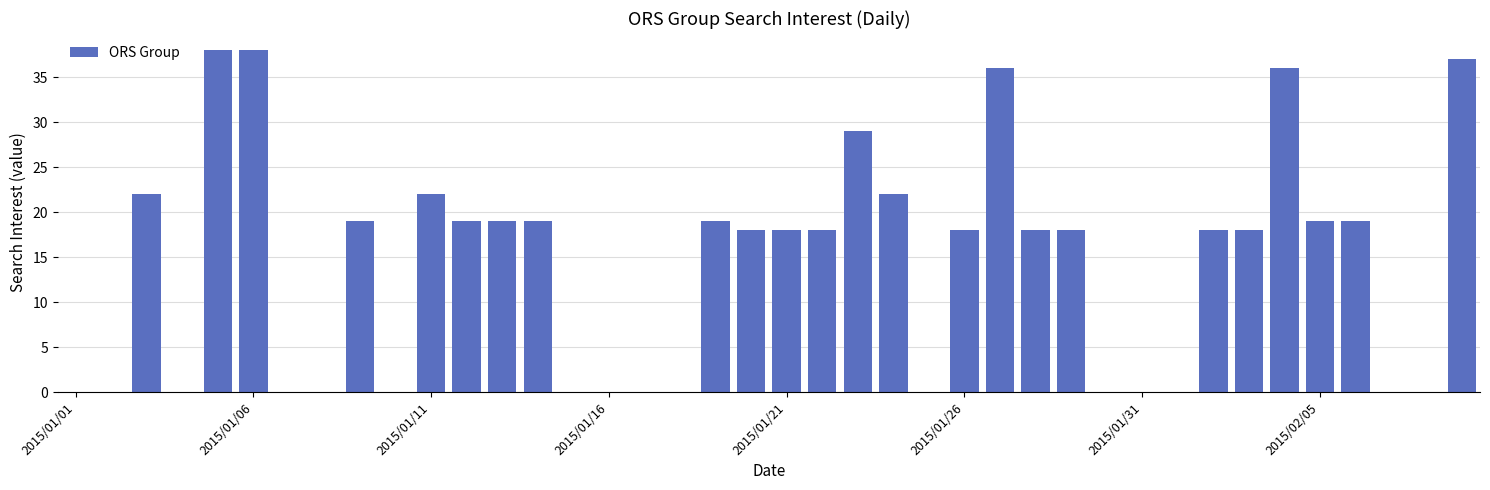

How many categories are shown in the chart?

40